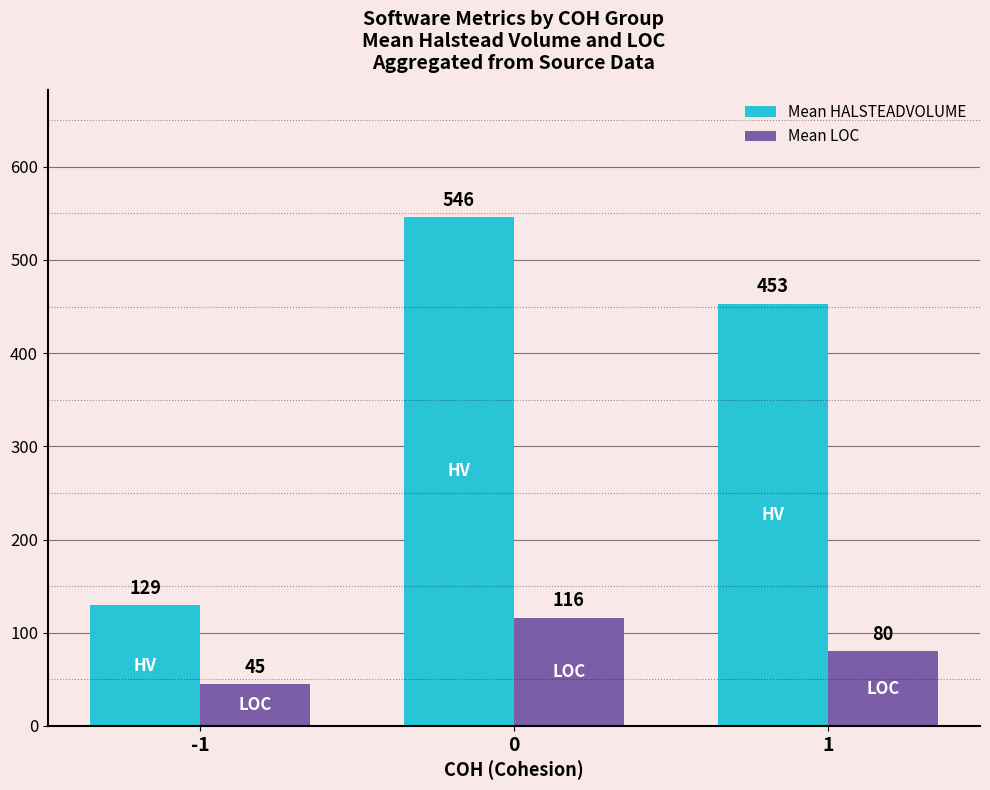

What is the greatest value displayed?

546.0